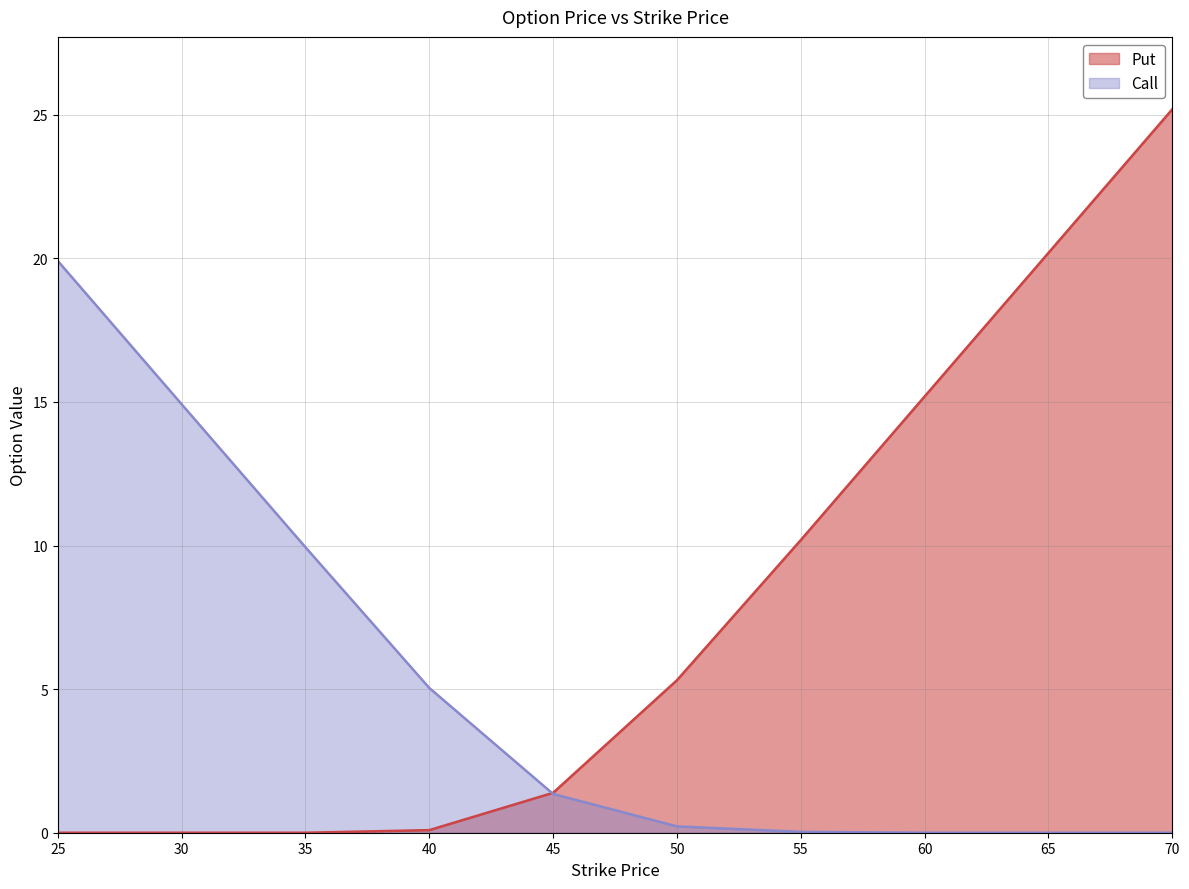

What is the average value of the Call series?

5.1